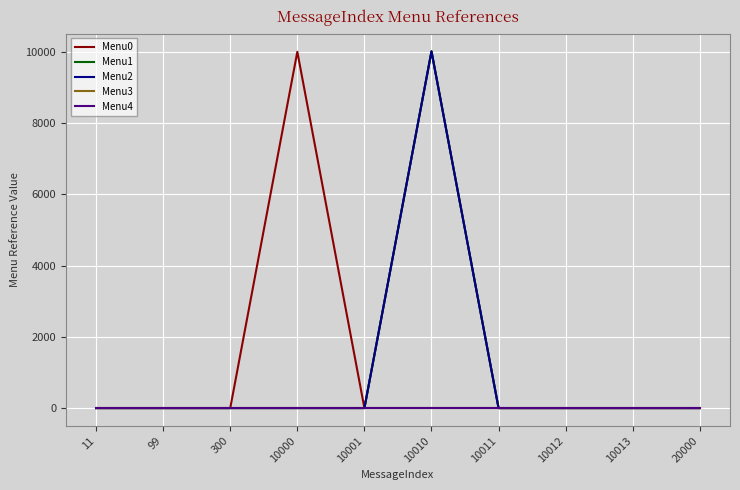

What is the spread (max minus min) of values at 10000?

10001